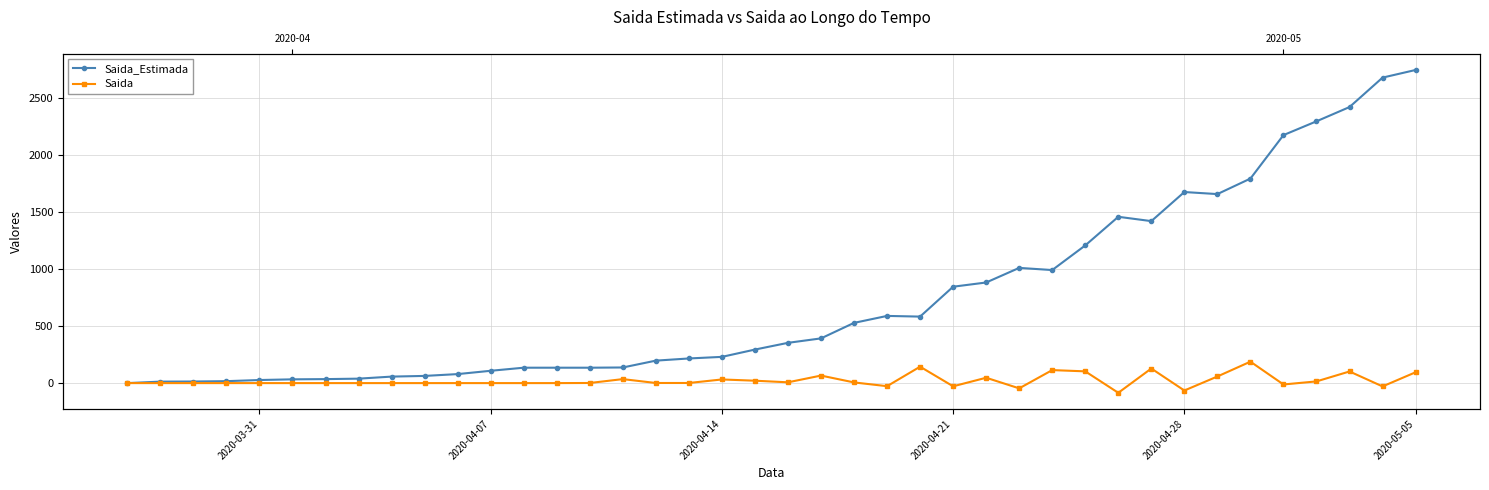

What is the highest value of the Saida_Estimada series?

2745